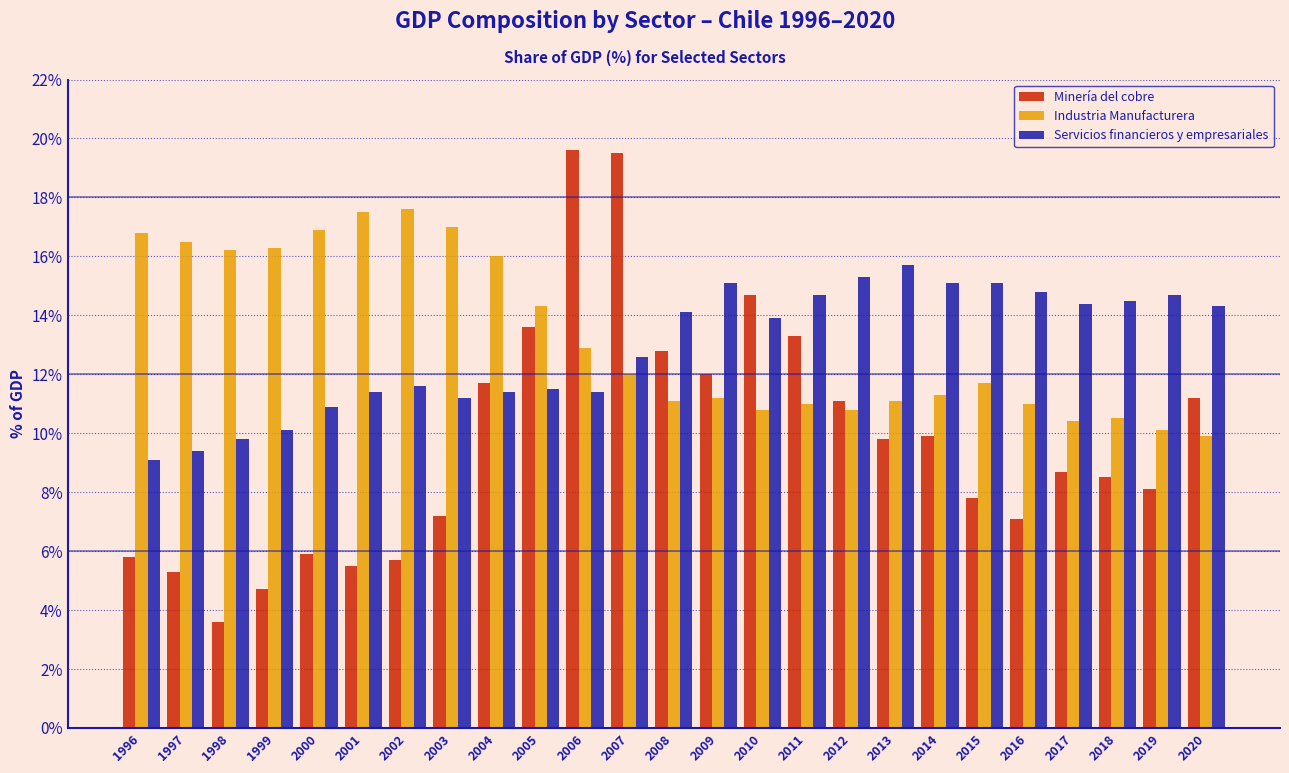

What is the spread (max minus min) of values at 2020?

4.4